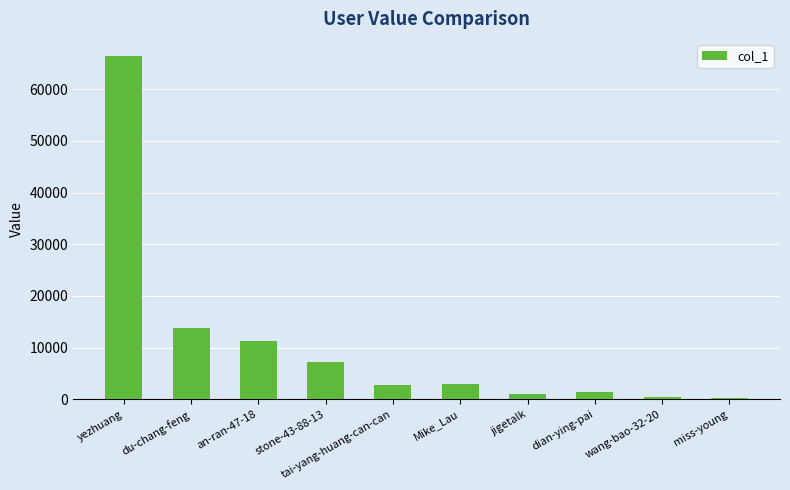

Are the bars horizontal?

No